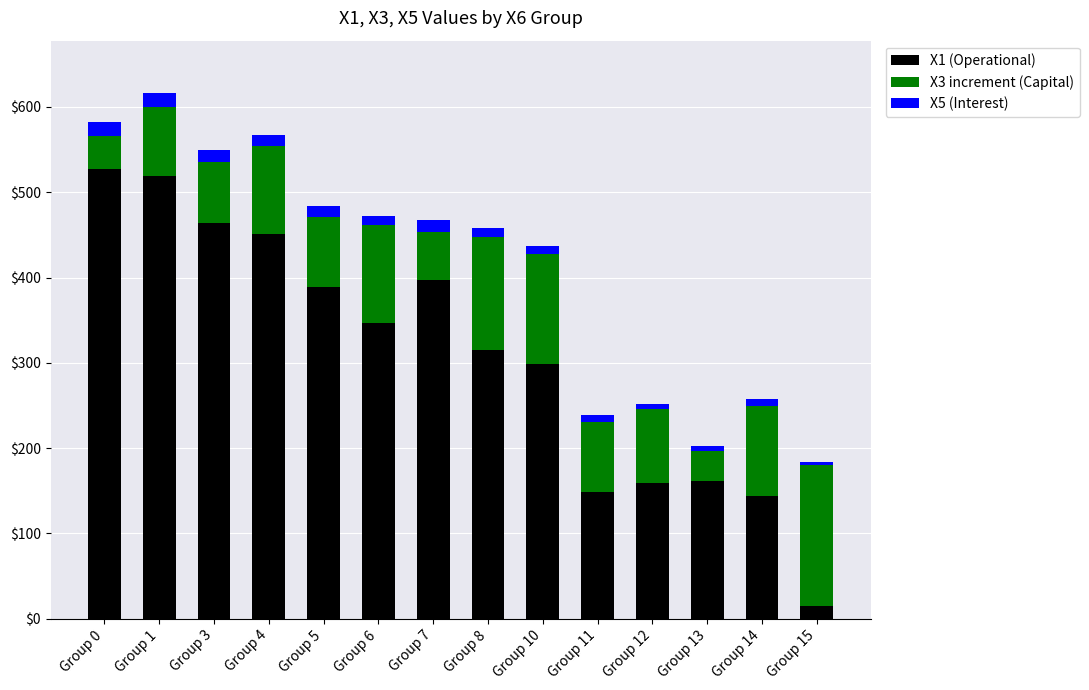

The value of X3 increment at Group 15 is 165.5. True or false?

True